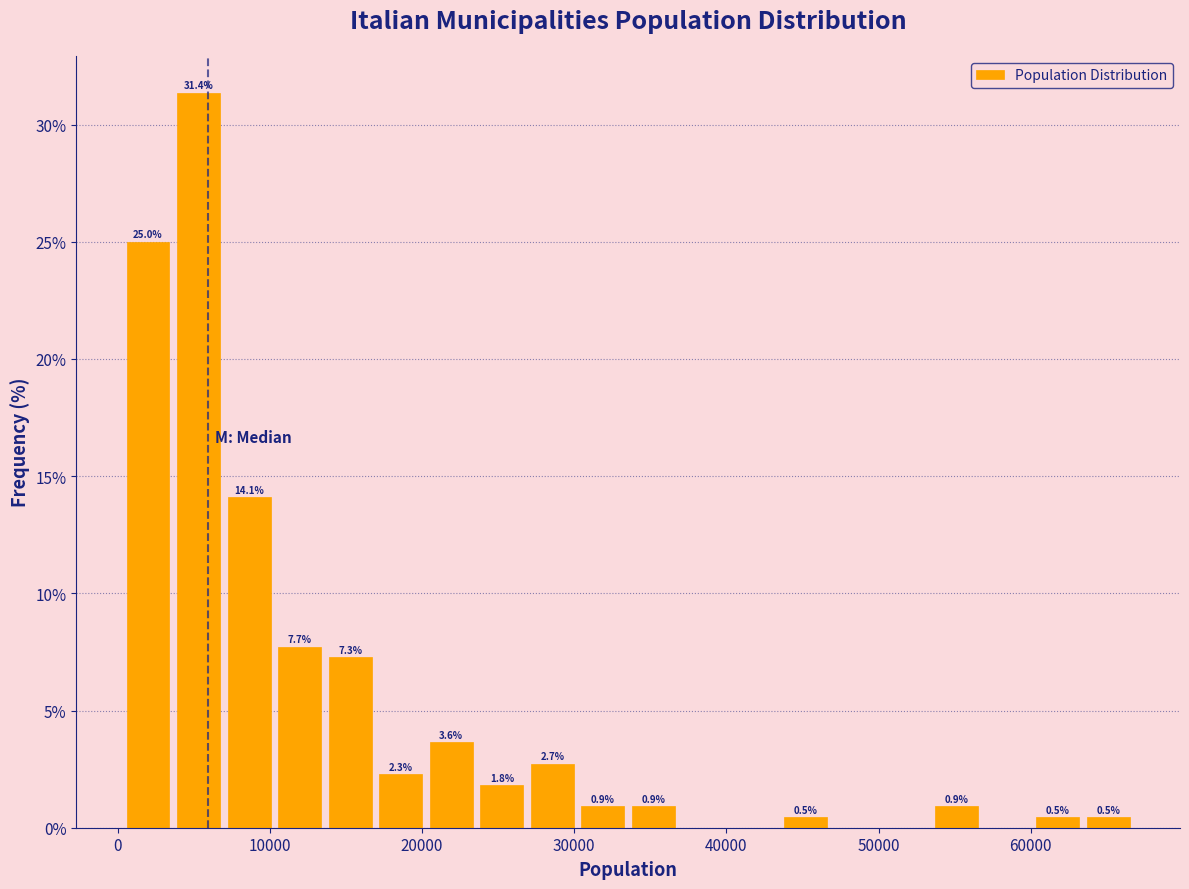

Around what value on the x-axis is the tallest bar? Give the approximate position of its centre, as read against the axis.

5000